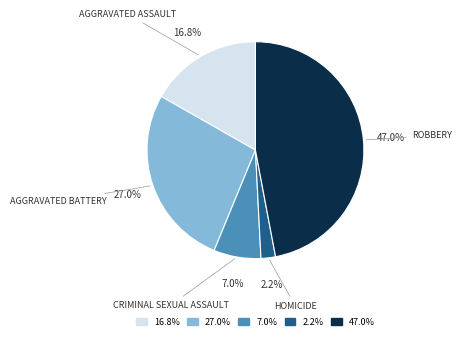

Which slice is the smallest?

2.2%